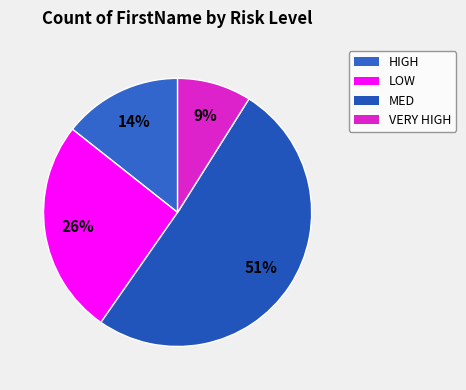

What is the largest slice in the pie chart?

MED